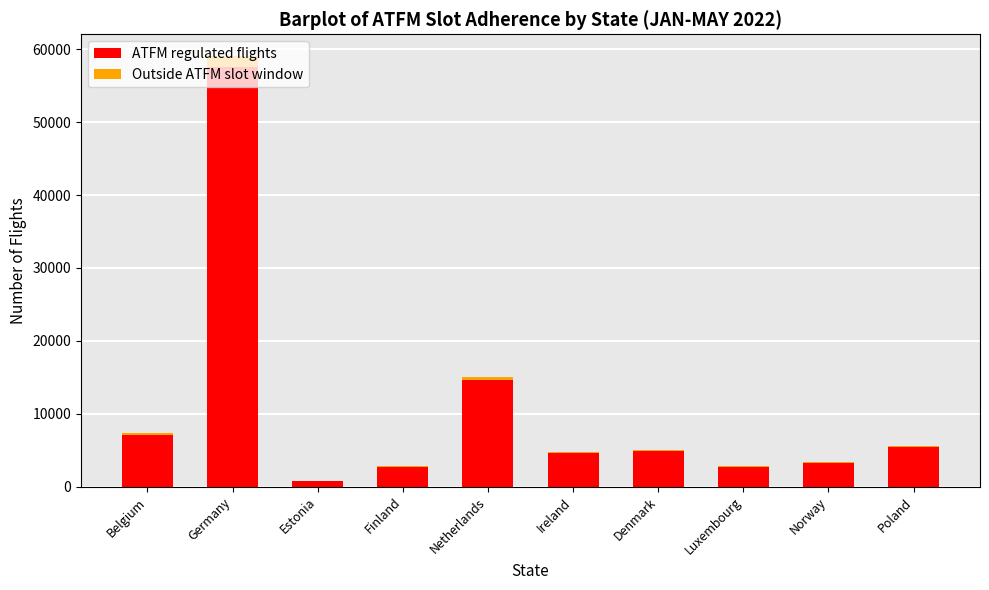

What is the sum of all ATFM regulated flights values?

103624